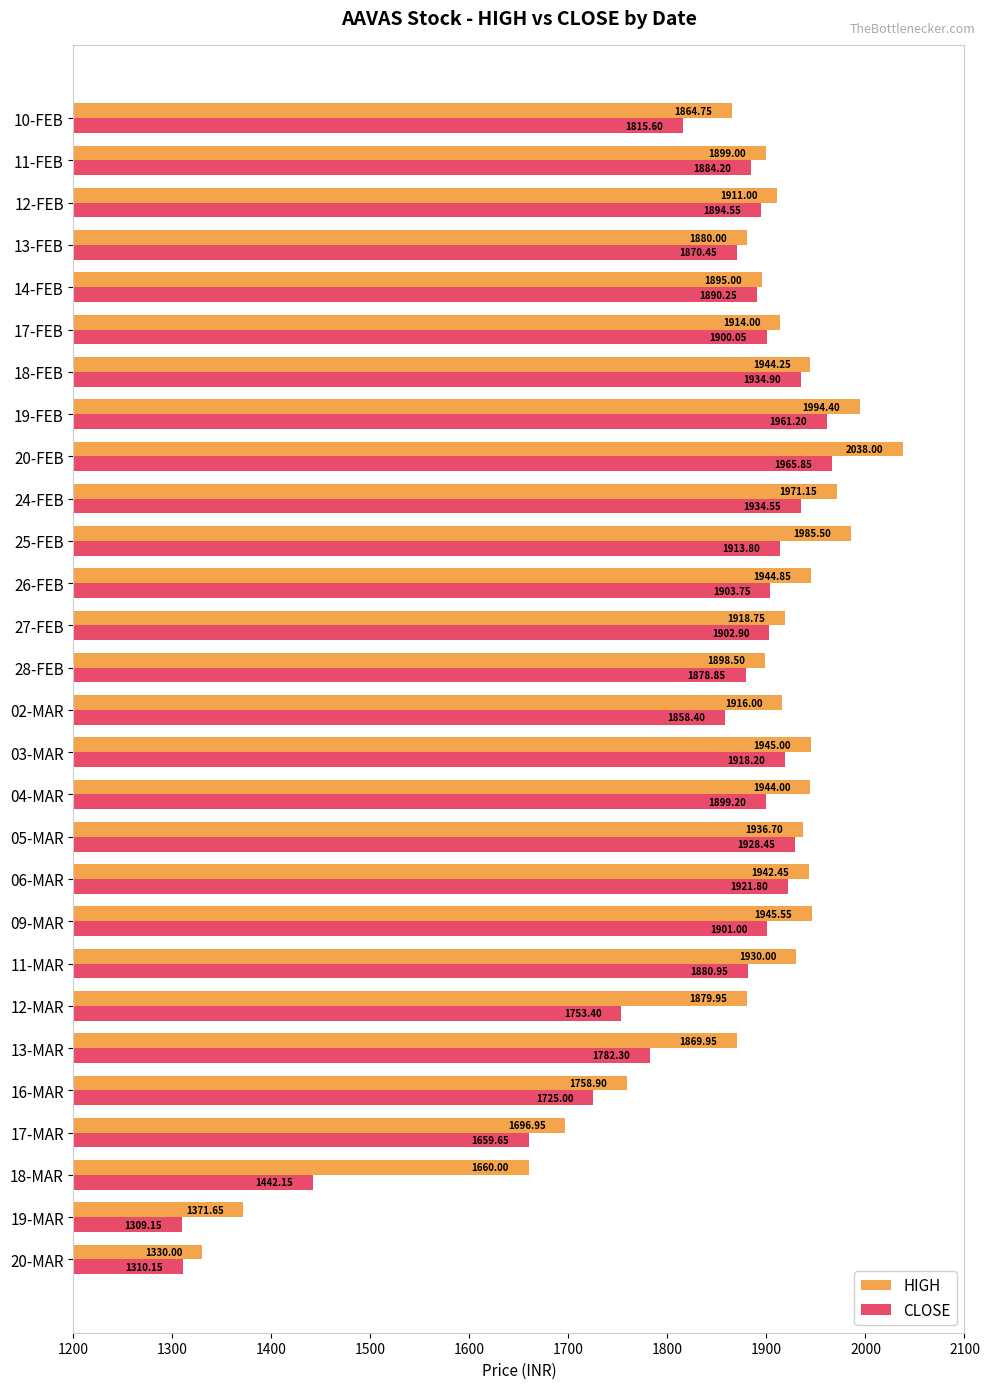

Between 17-FEB and 10-FEB, which series saw the biggest shift?

CLOSE